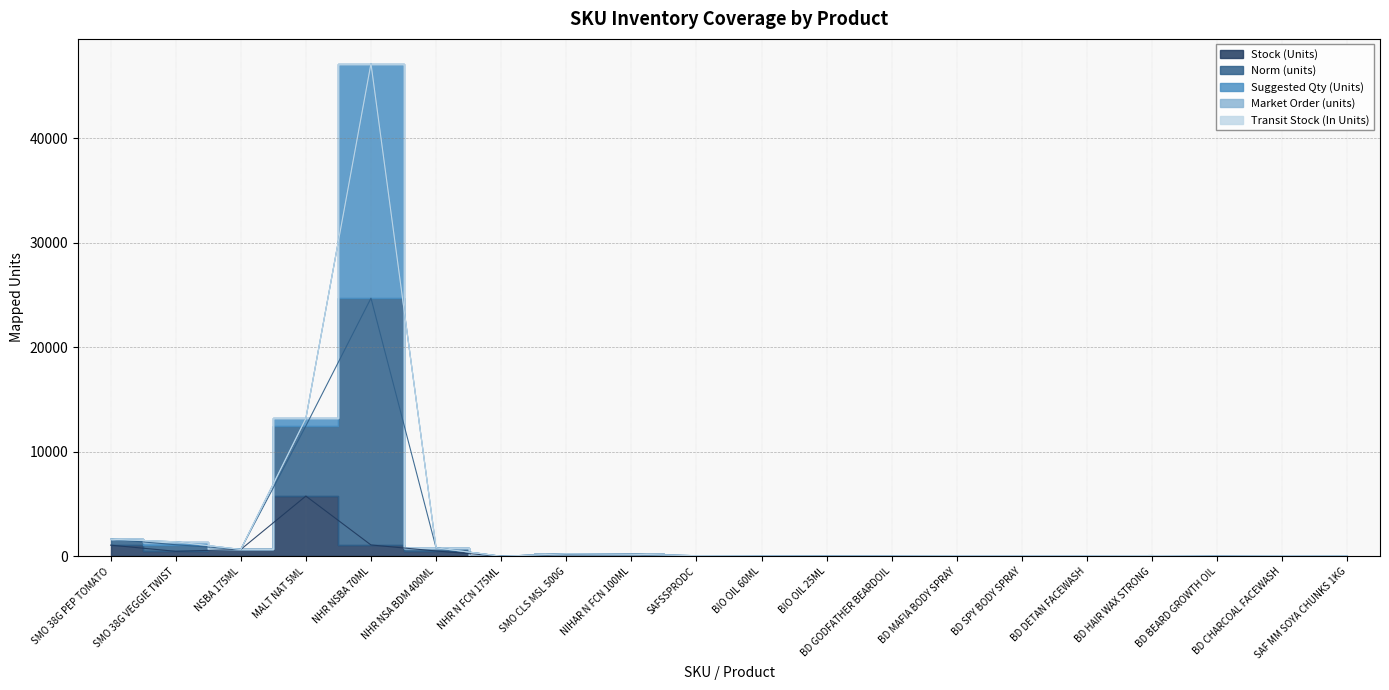

How many interior local valleys does the Norm (units) series have?

3